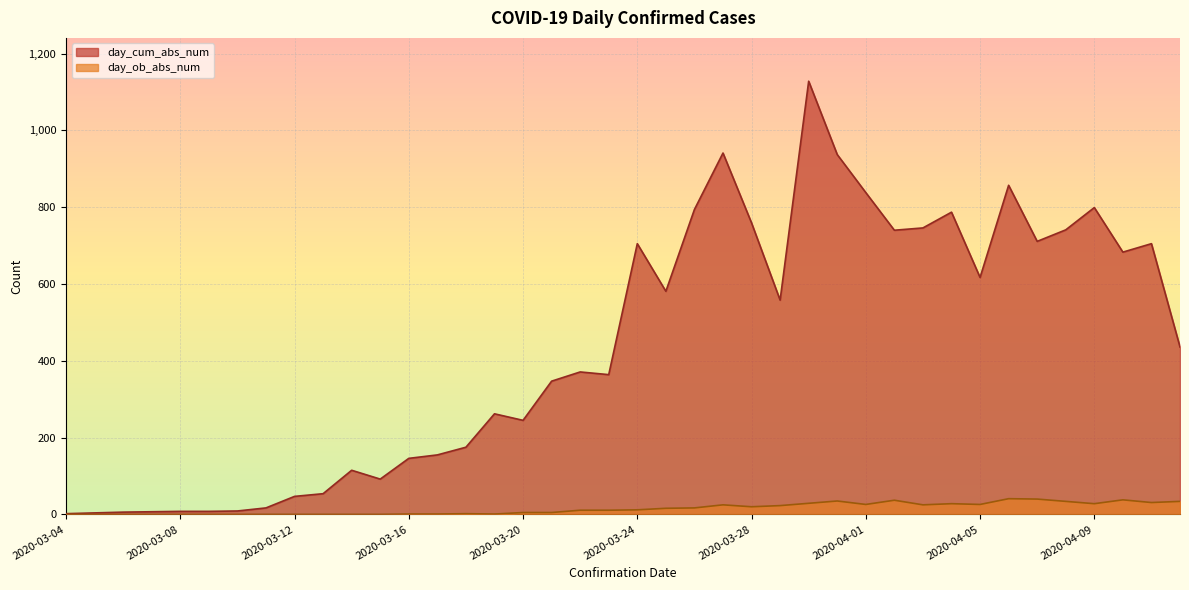

List the series in order of their overall mean, highest first.

day_cum_abs_num, day_ob_abs_num